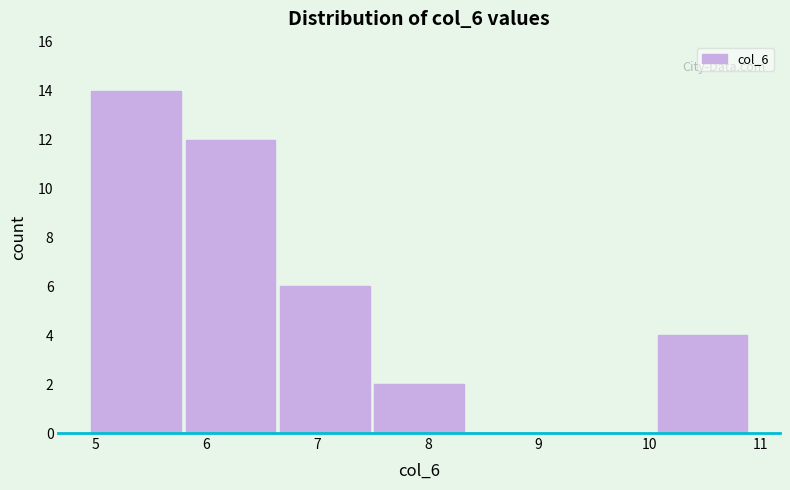

What is the height of the bar covering 5.8 to 6.7 on the x-axis? Neither the bar edges nor the heights are printed on the chart, so give them approximately, as read against the axes.

12